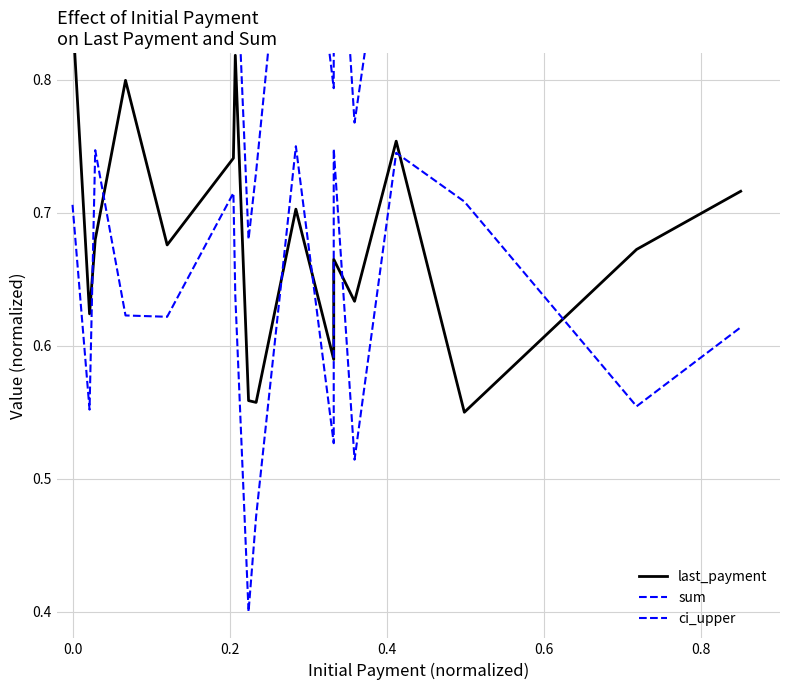

Which series has the largest total across all categories?

ci_upper